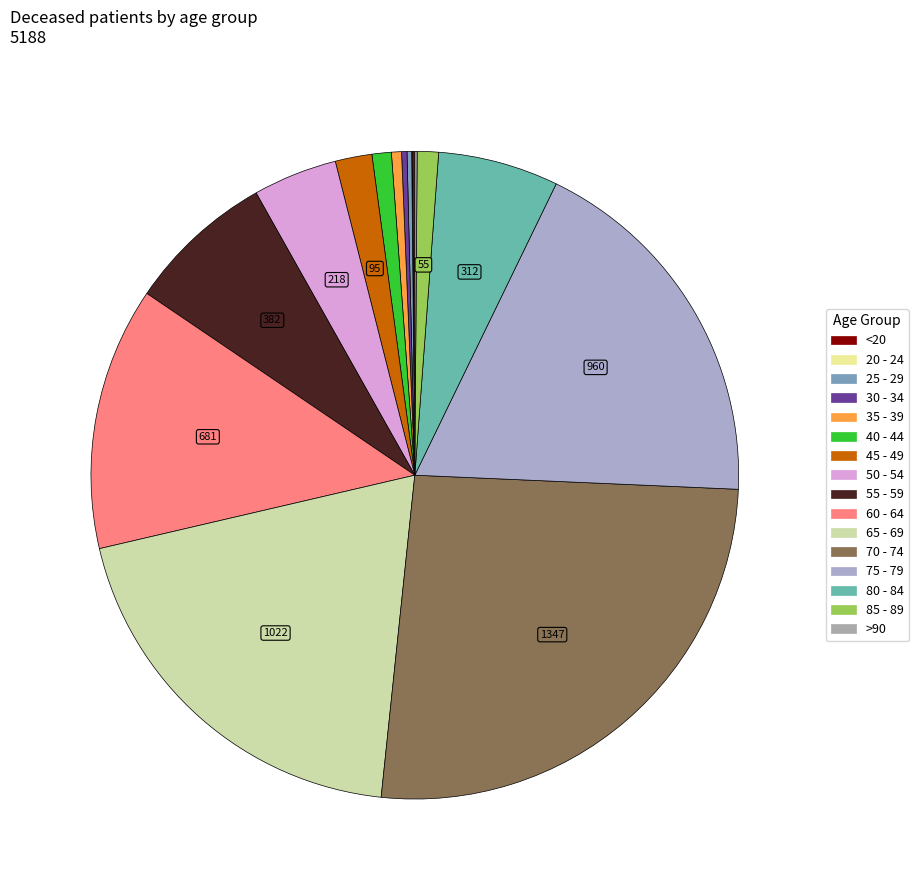

To the nearest percent, what percentage of the pie is 35 - 39?

1%